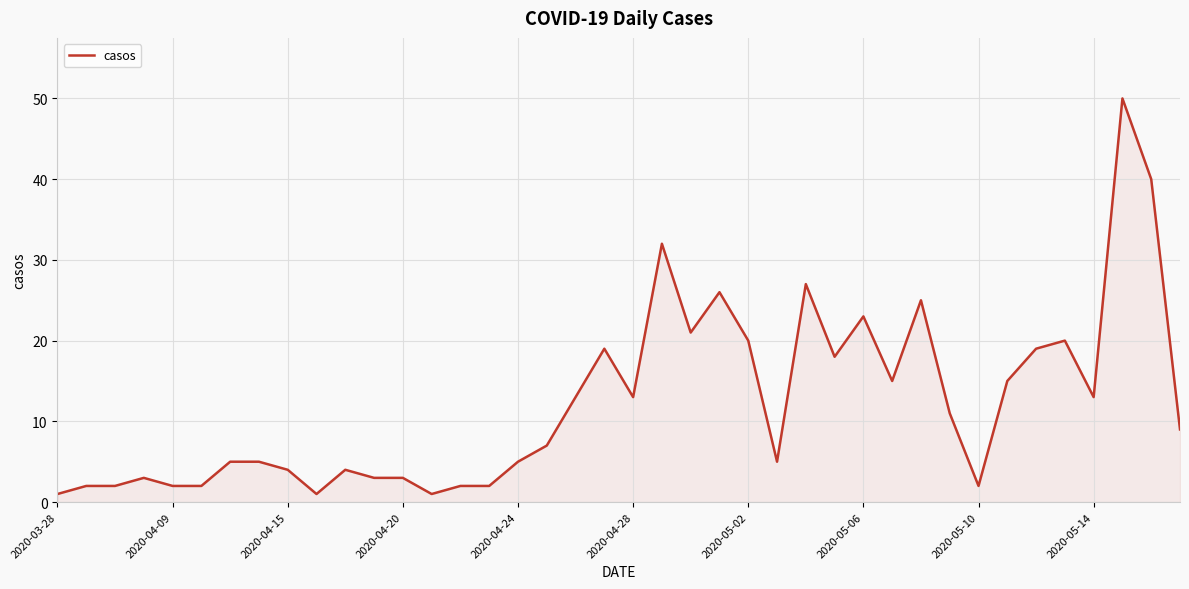

What is the average value?

12